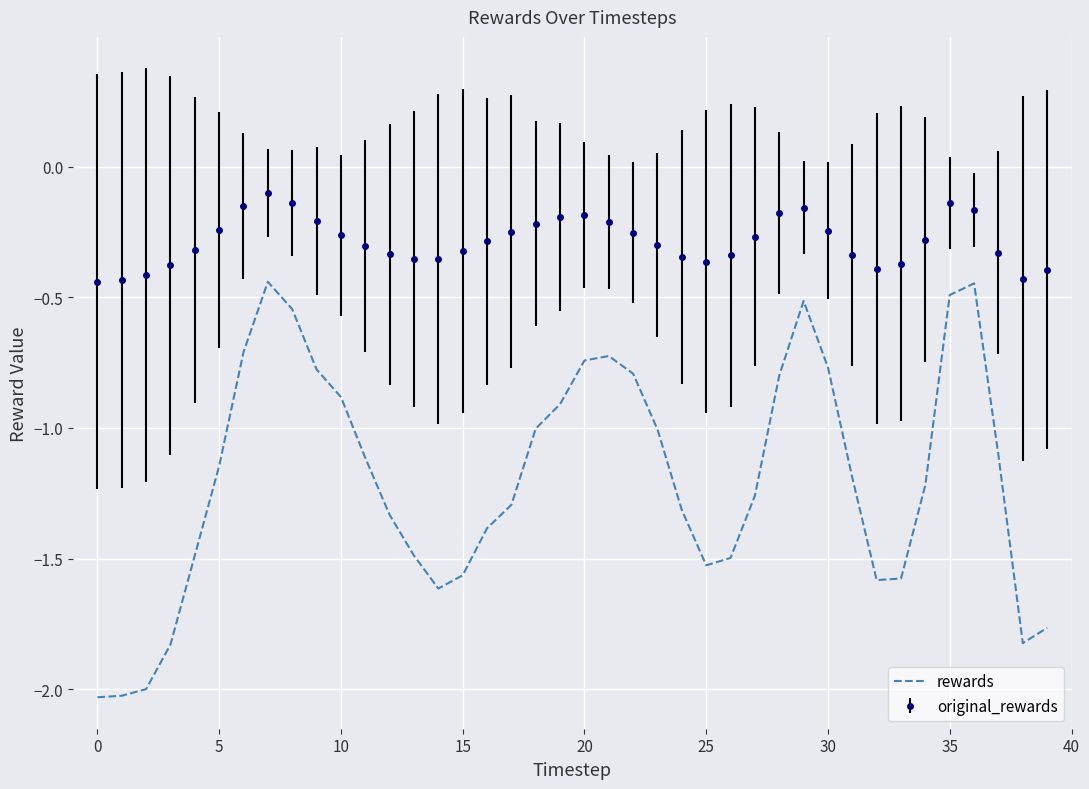

Rank the series by their average value, from lowest to highest.

rewards, original_rewards